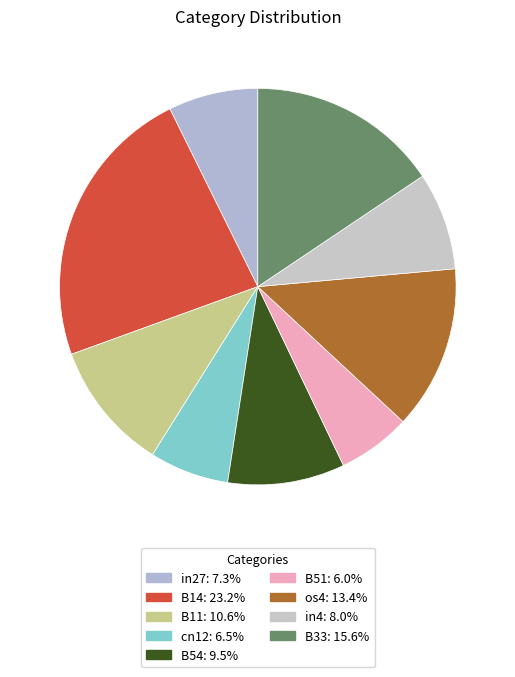

Count the number of slices in the pie.

9